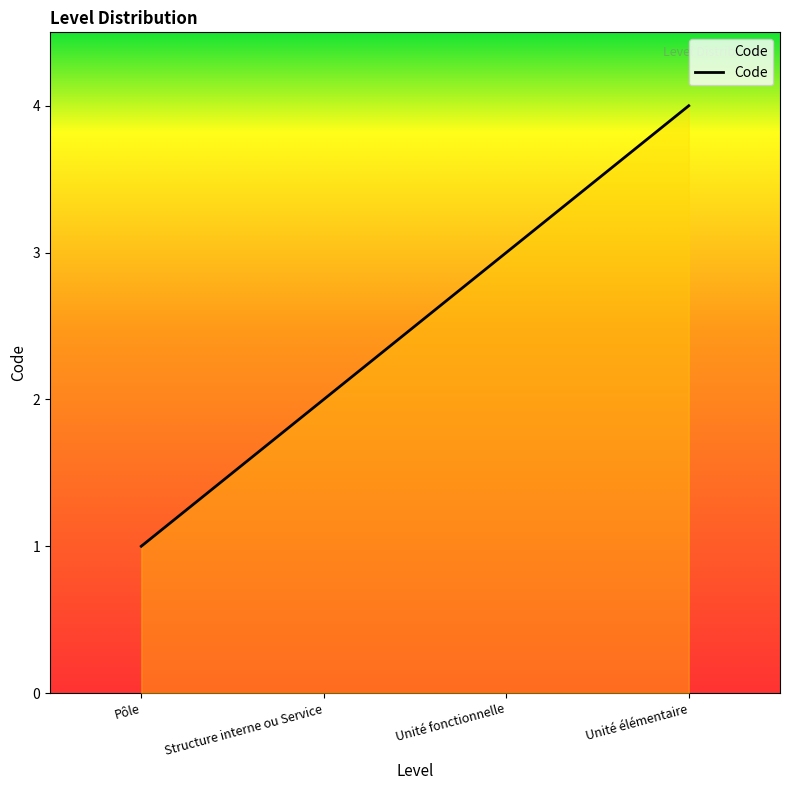

What is the minimum value shown in the chart?

1